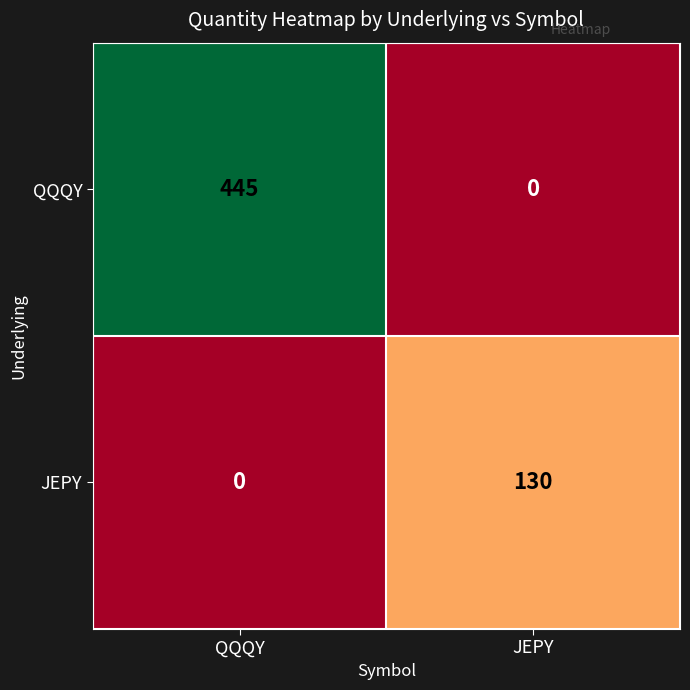

Where is QQQY nearest to the value 222?

JEPY